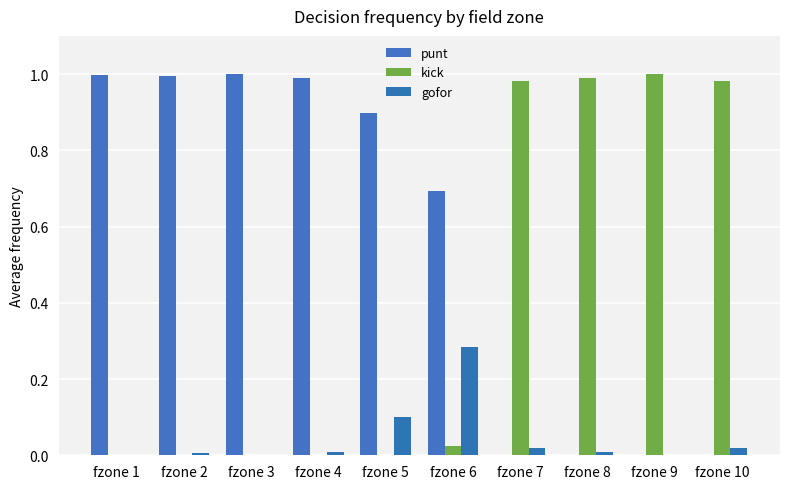

What are all the series names shown in the legend?

punt, kick, gofor